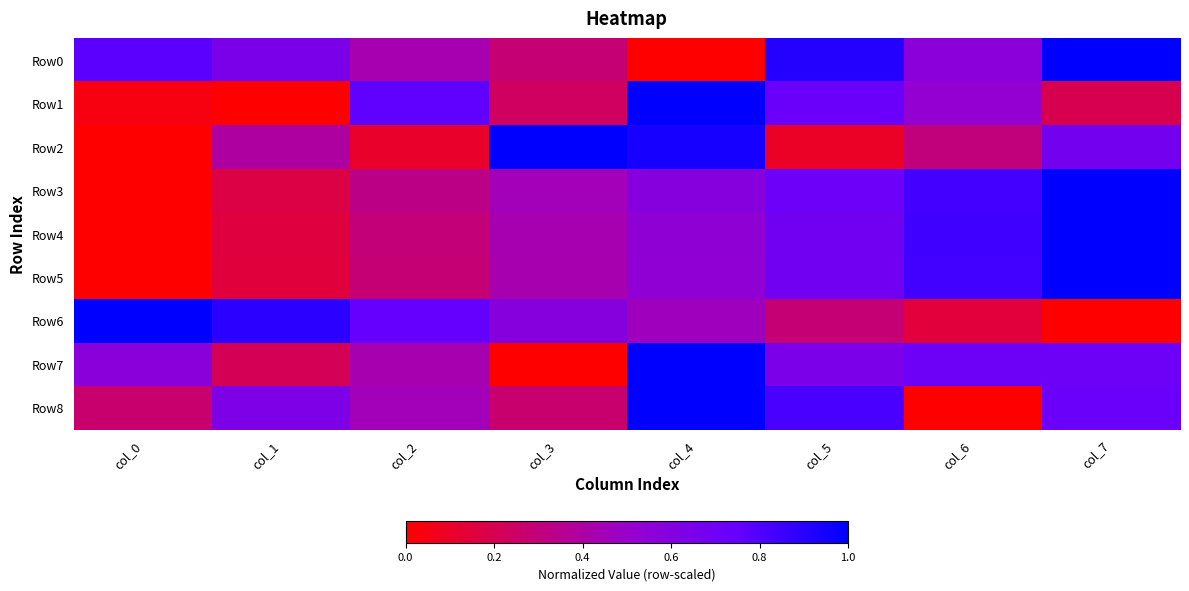

At how many categories does at least one series exceed 0?

8